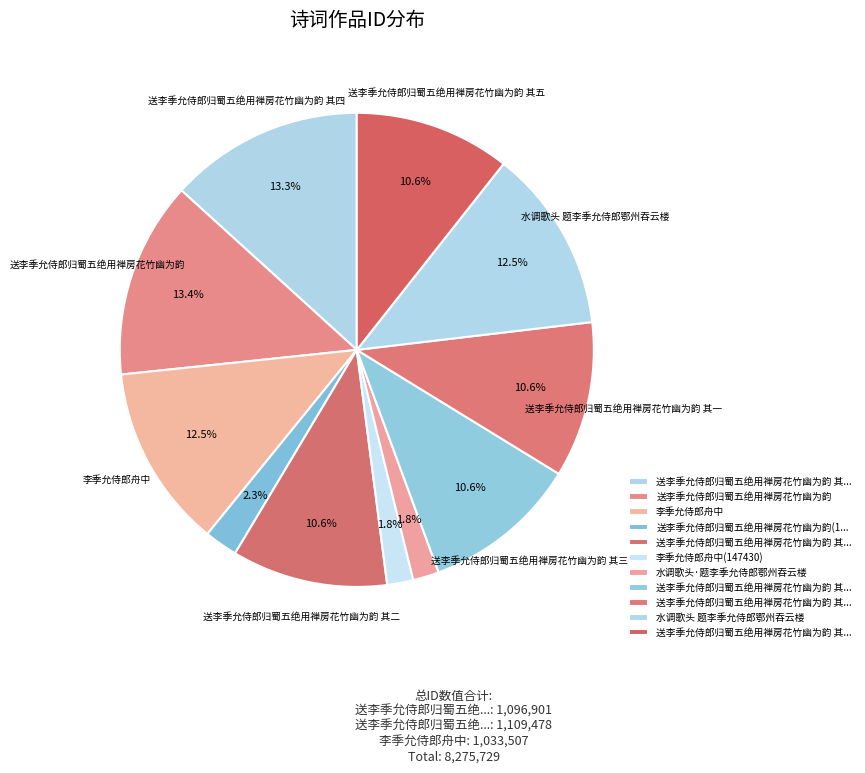

Which category has the biggest portion of the pie?

送李季允侍郎归蜀五绝用禅房花竹幽为韵